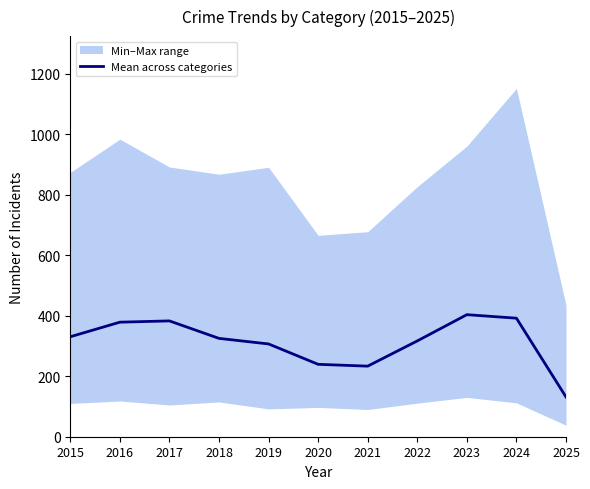

What is the minimum value shown in the chart?

131.4